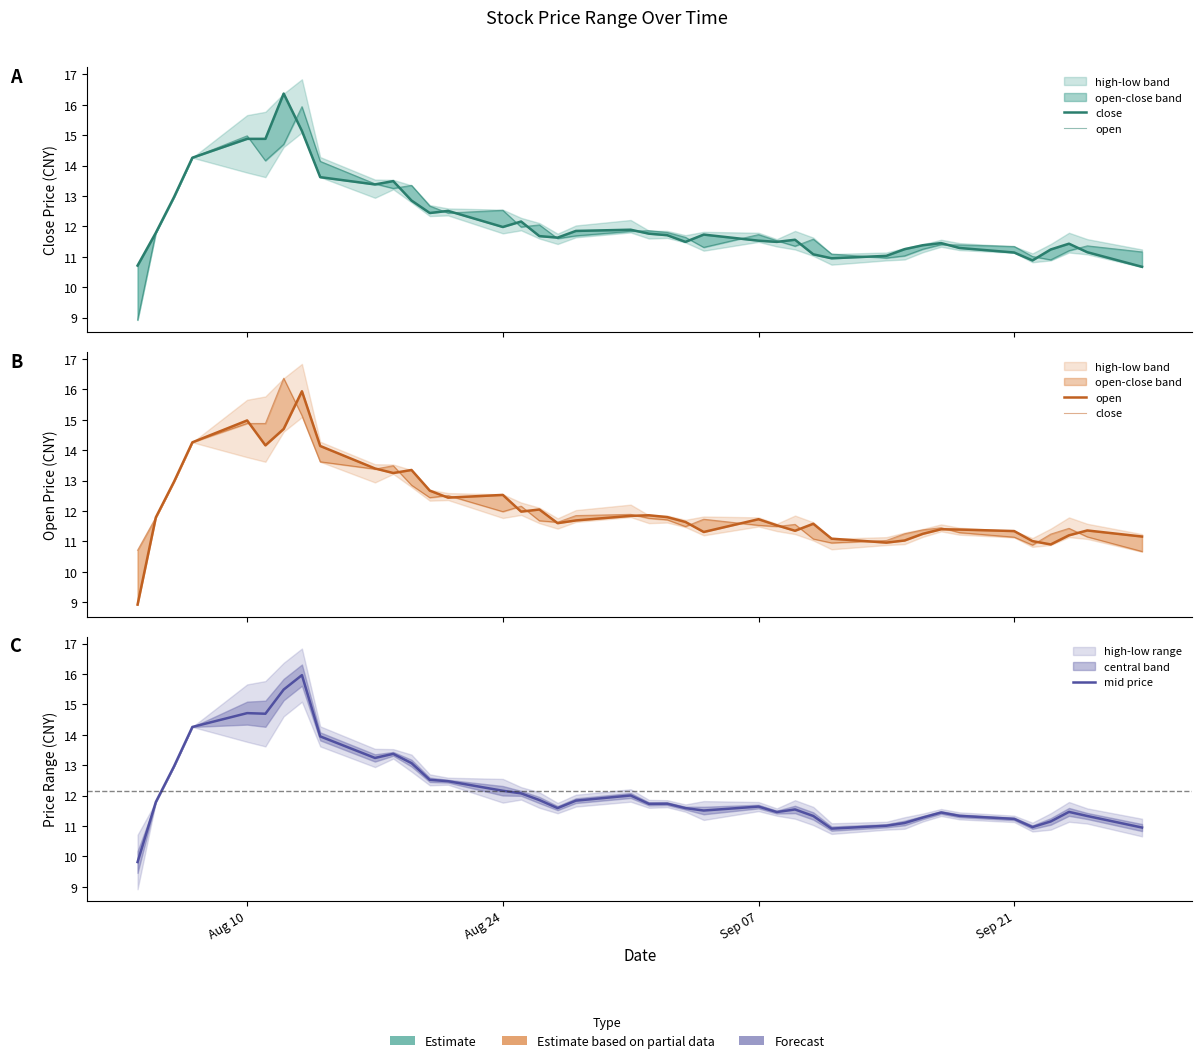

Rank the series by their maximum value, from highest to lowest.

close, mid price, open